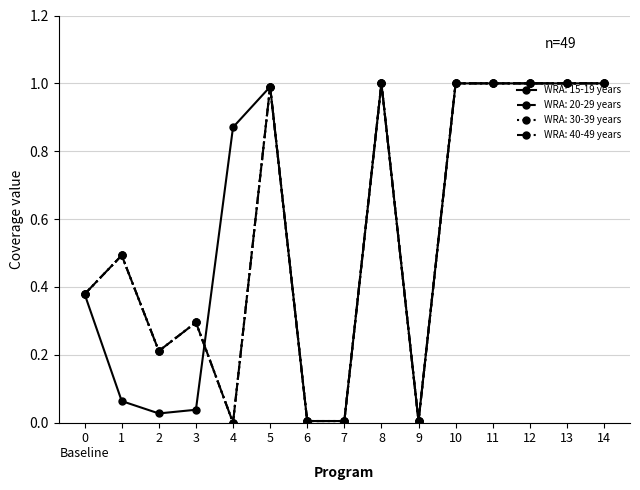

What is the sum of all WRA: 30-39 years values?

8.4